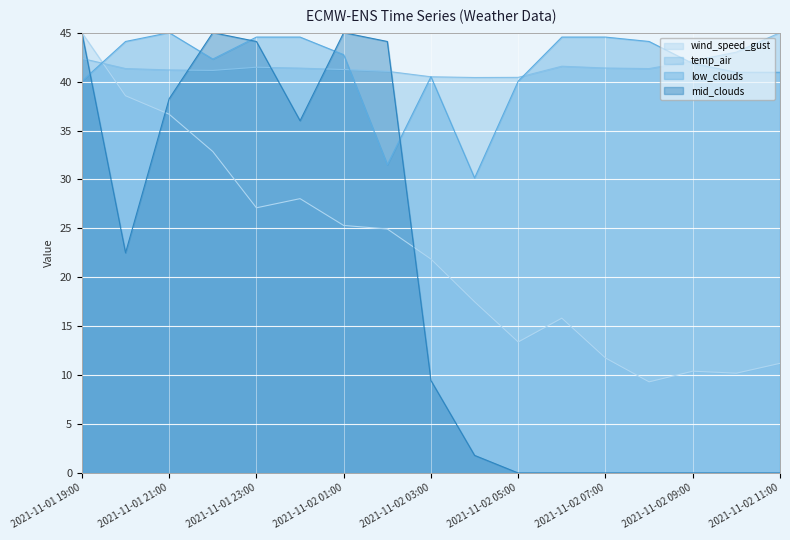

Reading left to right, what are all the values shown in this chart?

wind_speed_gust: 45.0	38.6	36.7	32.9	27.1	28.0	25.3	24.9	21.9	17.5	13.4	15.8	11.8	9.3	10.4	10.2	11.2
temp_air: 42.4	41.3	41.2	41.1	41.5	41.4	41.2	41.1	40.5	40.4	40.4	41.6	41.4	41.3	42.1	43.0	45.0
low_clouds: 40.0	44.1	45.0	42.3	44.5	44.5	42.8	31.5	40.5	30.2	40.0	44.5	44.5	44.1	41.9	41.0	41.0
mid_clouds: 45.0	22.5	38.2	45.0	44.1	36.0	45.0	44.1	9.4	1.8	0.0	0.0	0.0	0.0	0.0	0.0	0.0